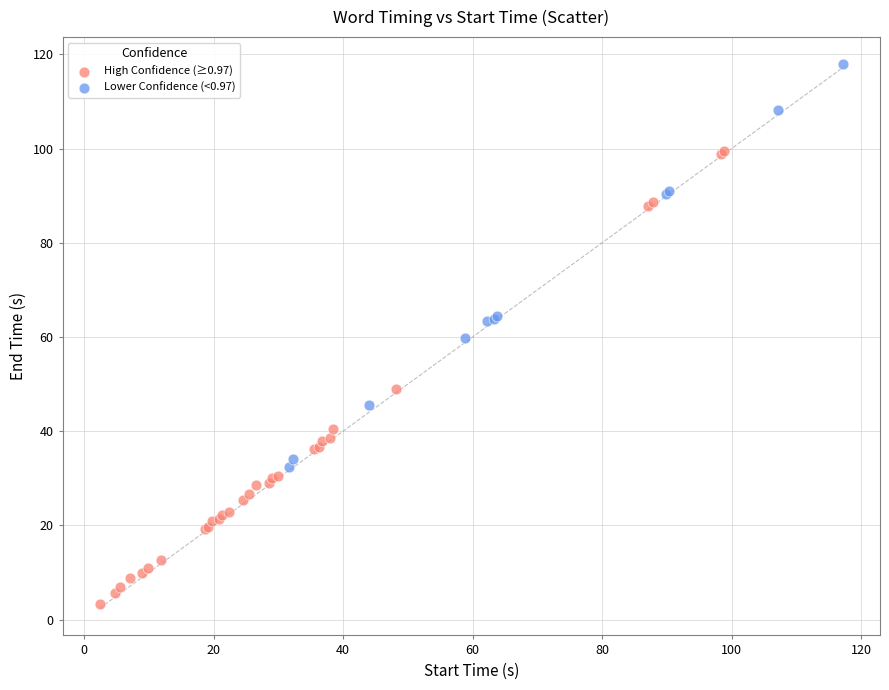

Which series reaches the minimum Y coordinate?

High Confidence (≥0.97)